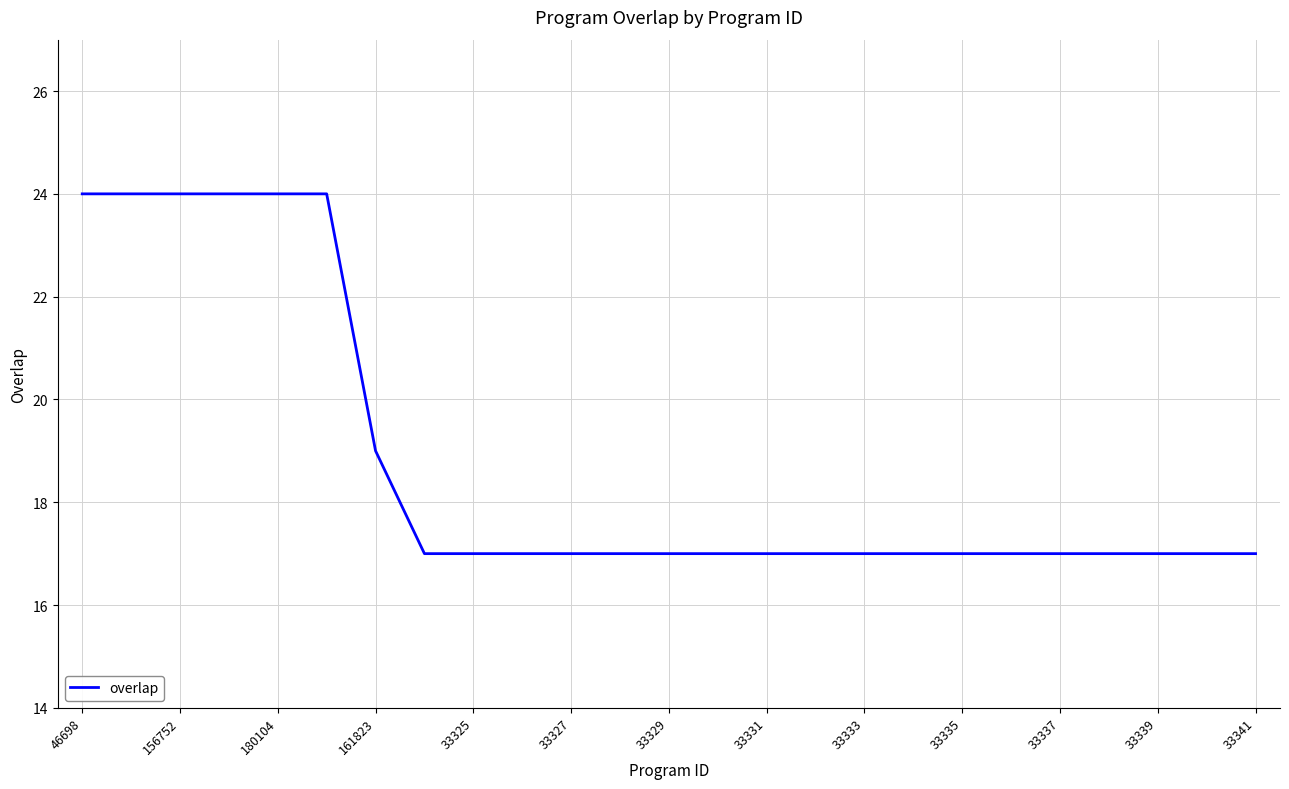

How many lines are shown in the chart?

1